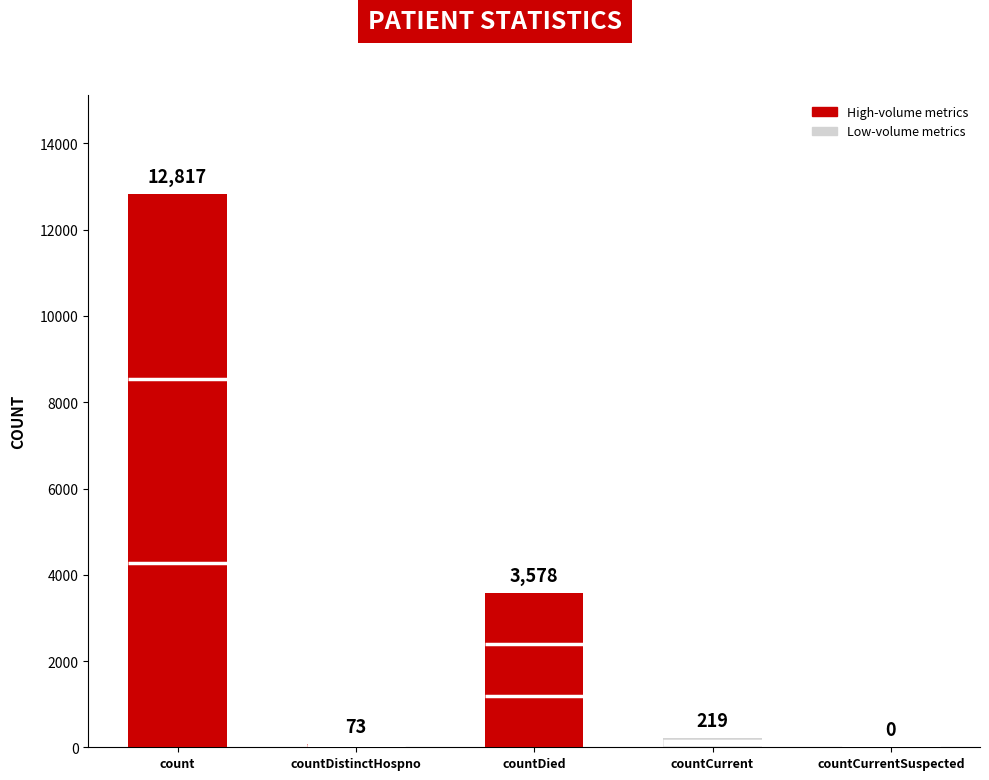

Reading right to left, transcribe all the data shown in this chart.

0	219	3578	73	12817